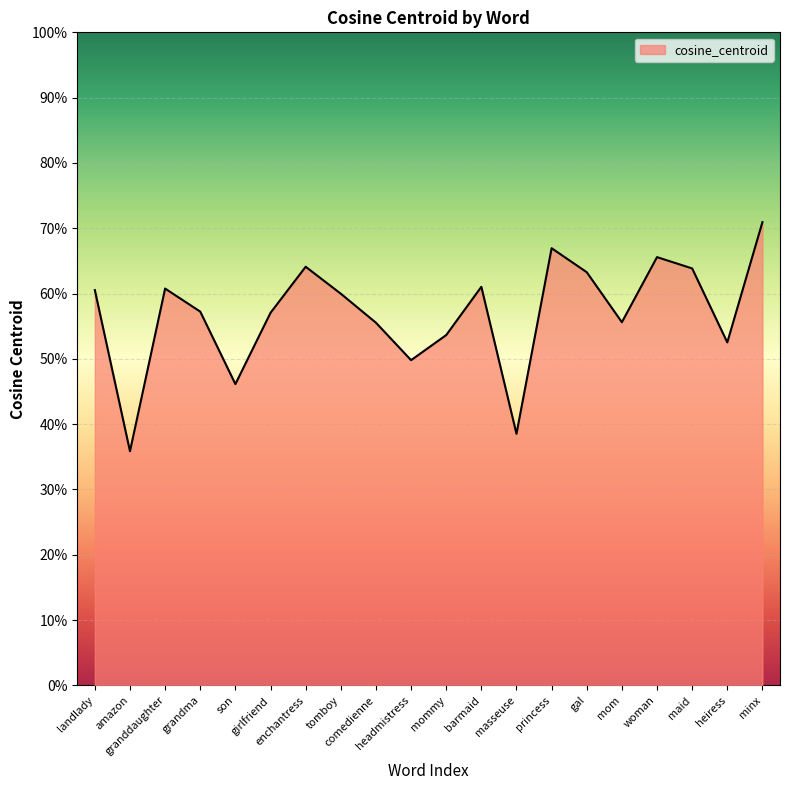

What is the sum of the values at landlady and comedienne?

1.2